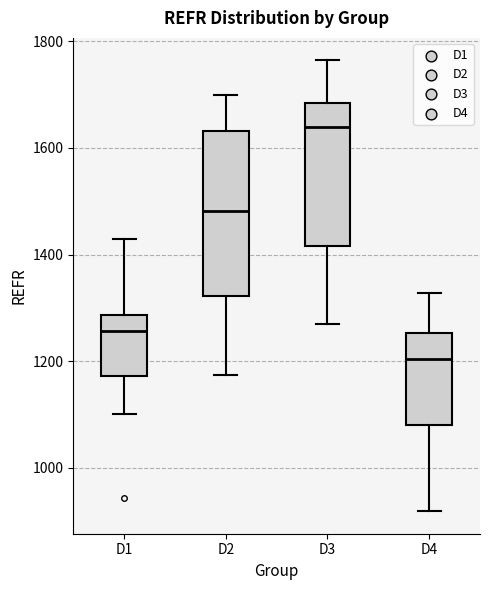

Where does the median line of the box for D2 sit on the y-axis? The values are not printed on the chart, so give them approximately, as read against the axis.

1480